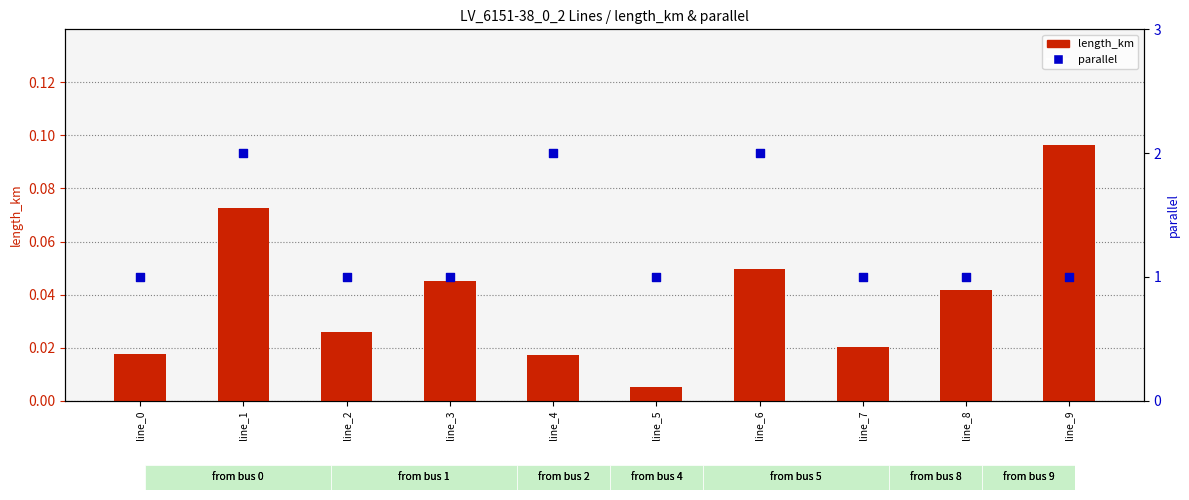

Which series has the largest total across all categories?

parallel